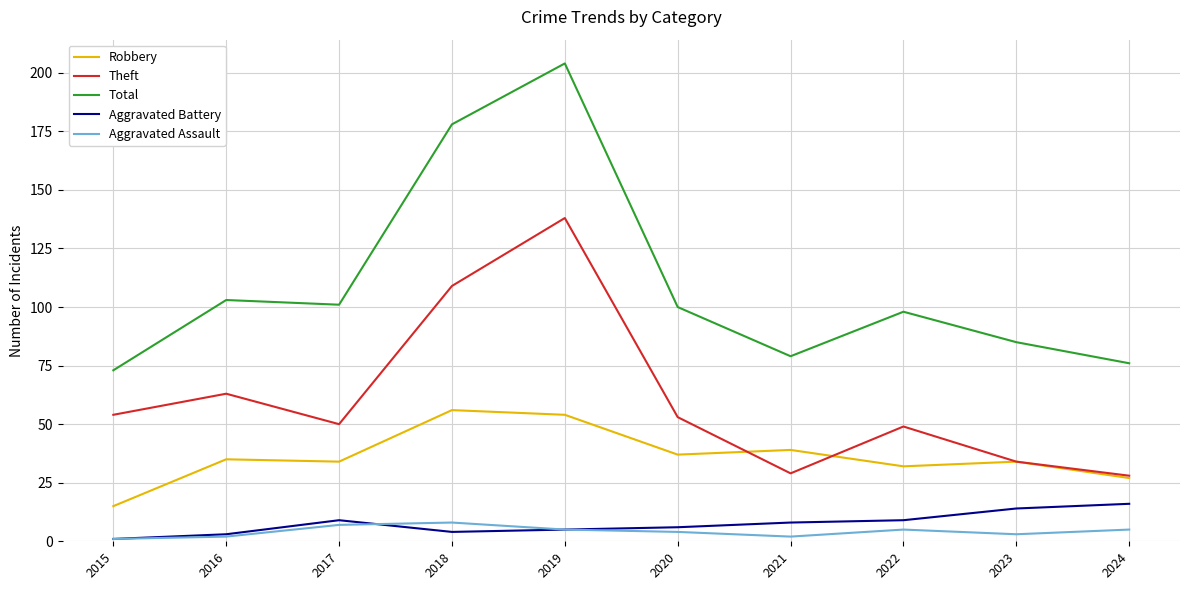

How many distinct data groups are displayed?

5